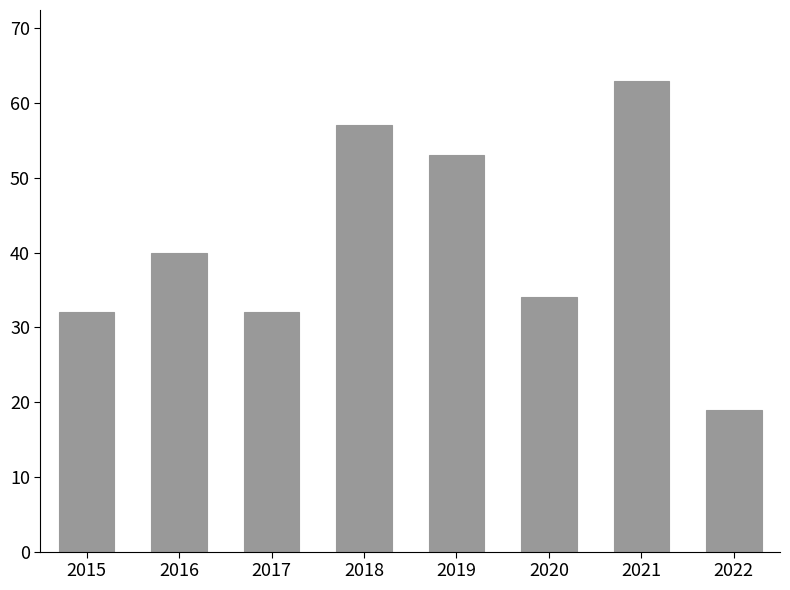

What is the difference between the maximum and minimum values?

44